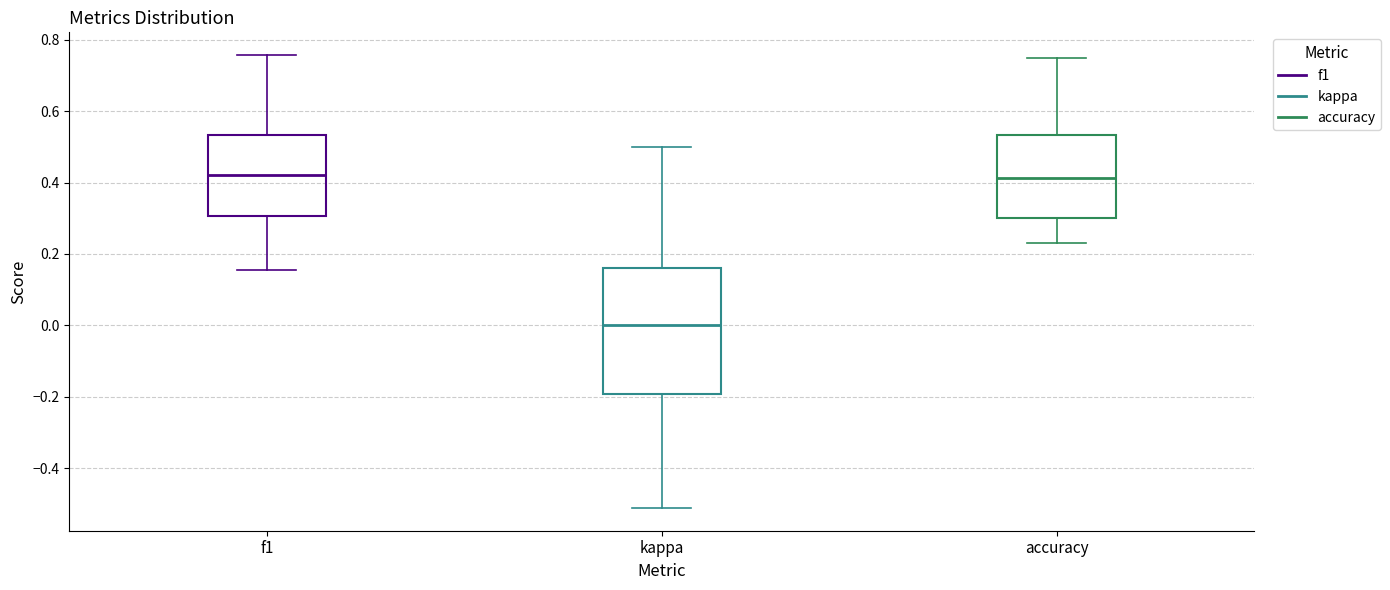

Which box is the tallest, from its lower edge to its upper edge?

kappa